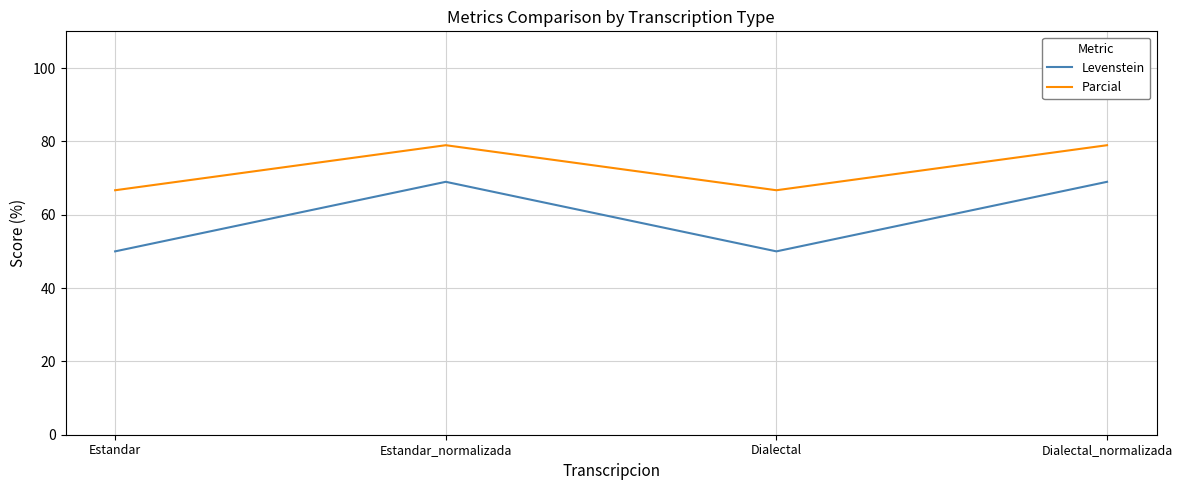

Reading left to right, list all the values displayed in this chart.

Levenstein: Estandar=50.0	Estandar_normalizada=69.0	Dialectal=50.0	Dialectal_normalizada=69.0
Parcial: Estandar=66.7	Estandar_normalizada=78.9	Dialectal=66.7	Dialectal_normalizada=78.9